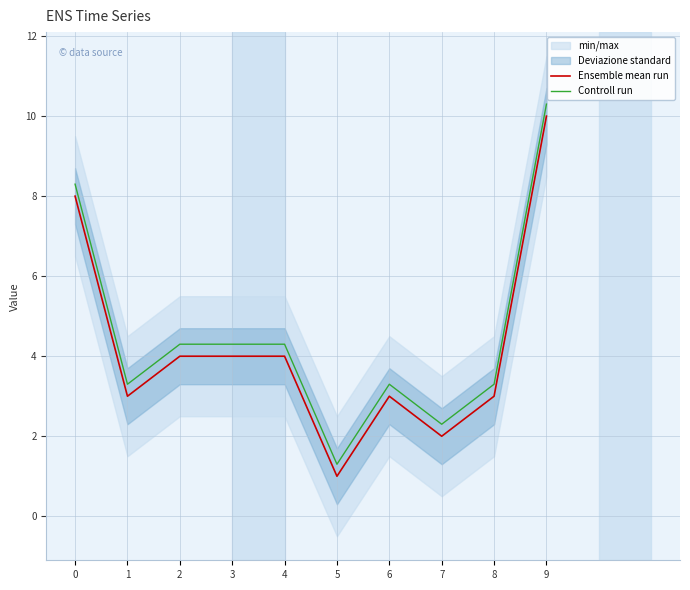

True or false: Controll run and Ensemble mean run cross at least once.

False